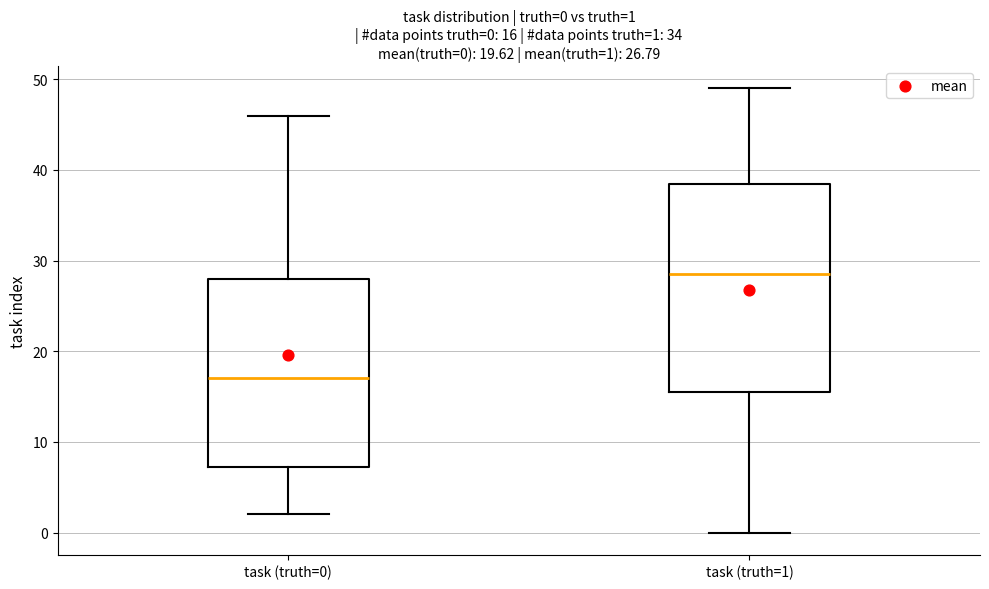

Which box is the tallest, from its lower edge to its upper edge?

task (truth=1)